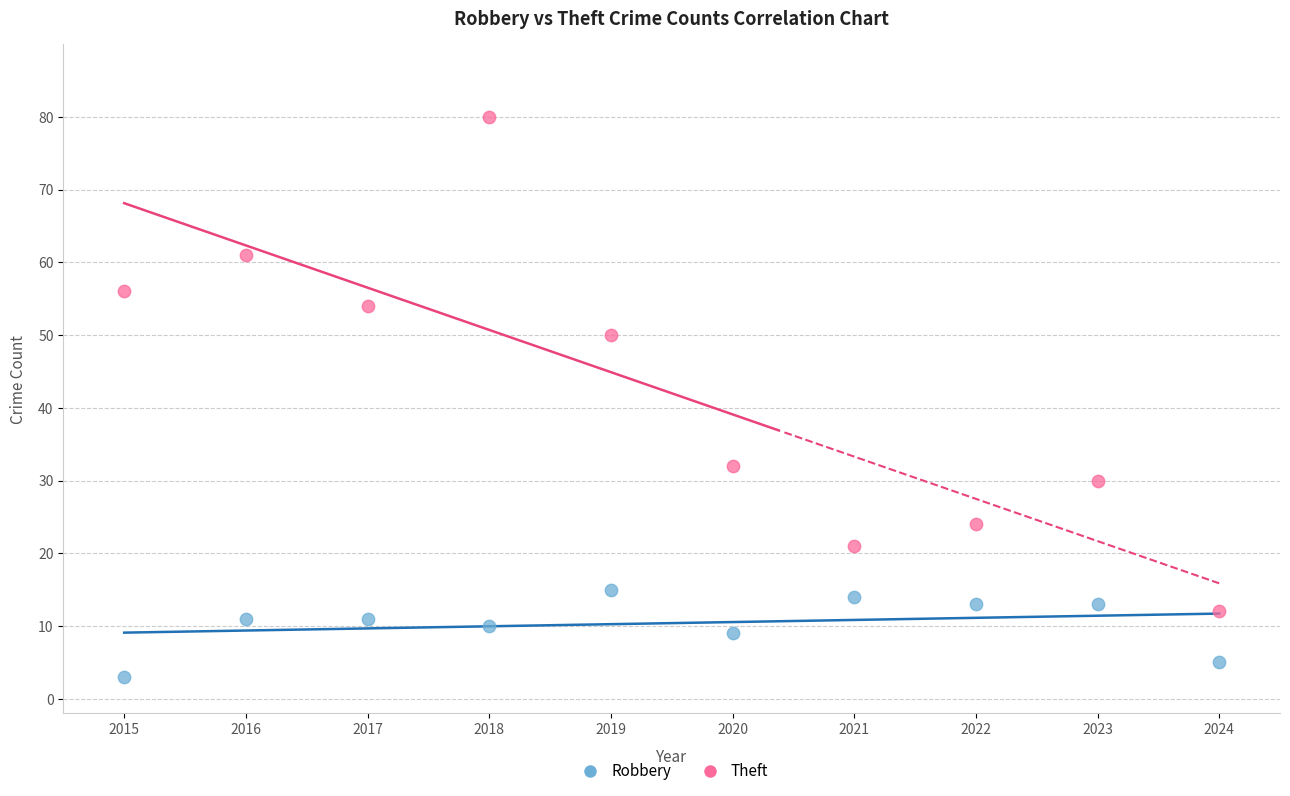

Which series has the widest spread of Y values?

Theft